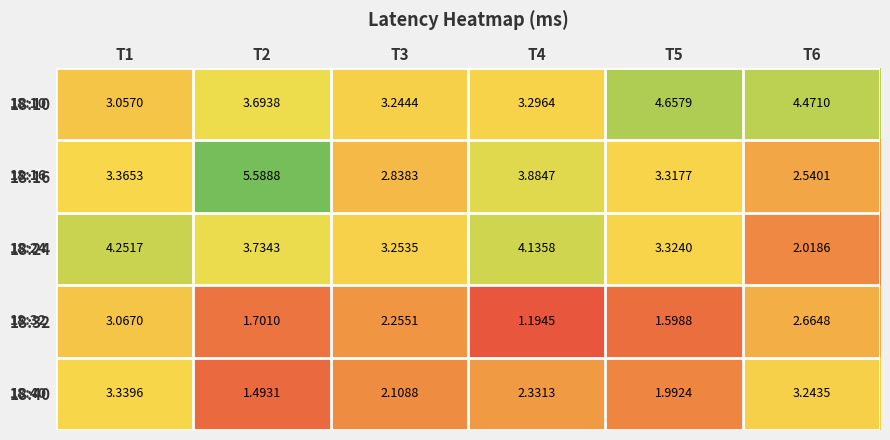

Is the value of 18:24 at T6 greater than the value of 18:40 at T4?

No